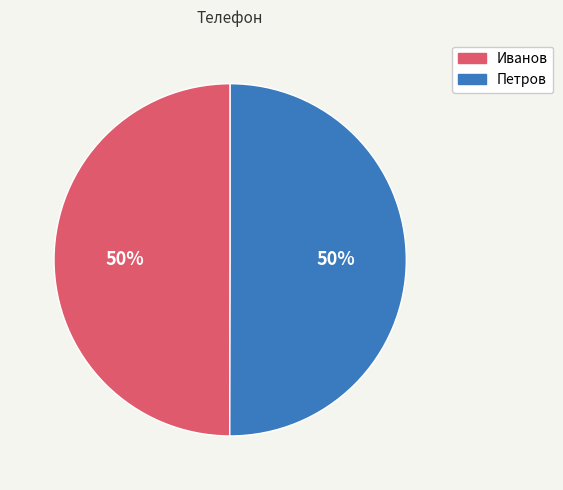

Do Петров and Иванов together represent more than half of the pie?

Yes